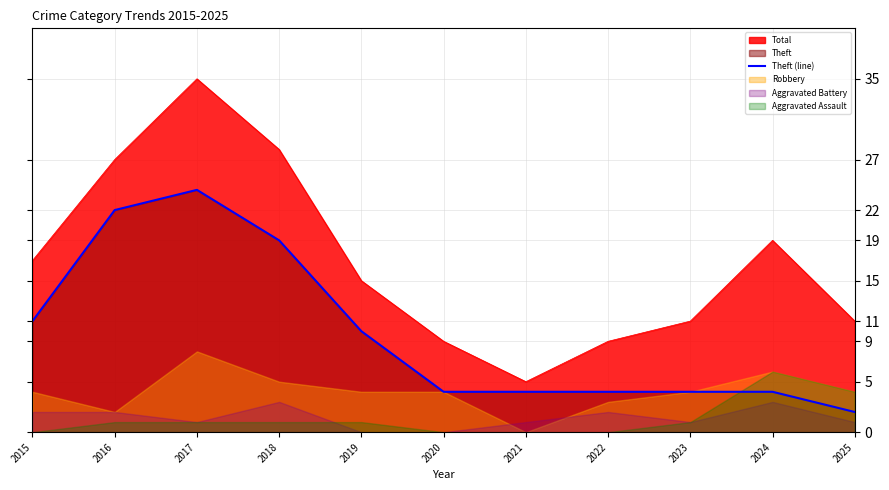

The chart shows a value of 3 at 2025. True or false?

False